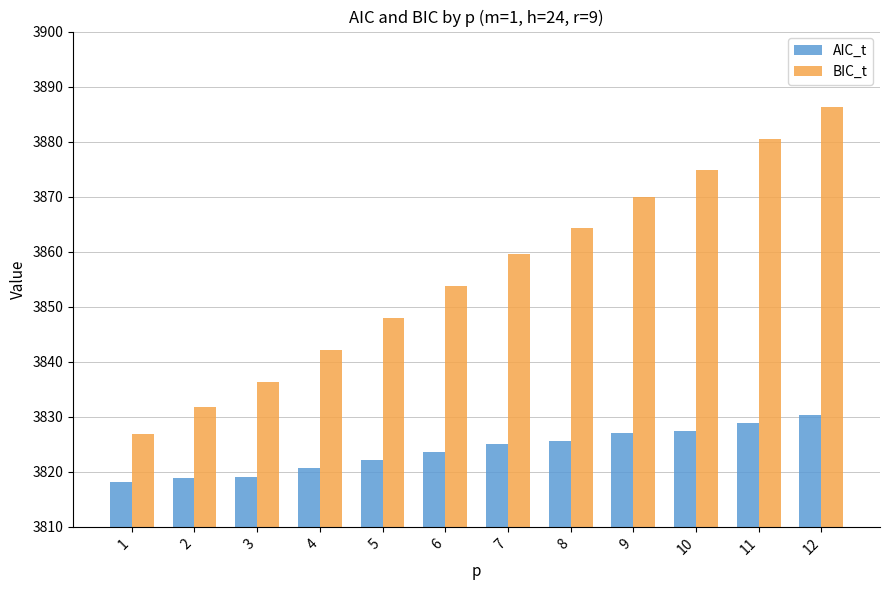

What is the difference between the highest and lowest values at 9?

43.0